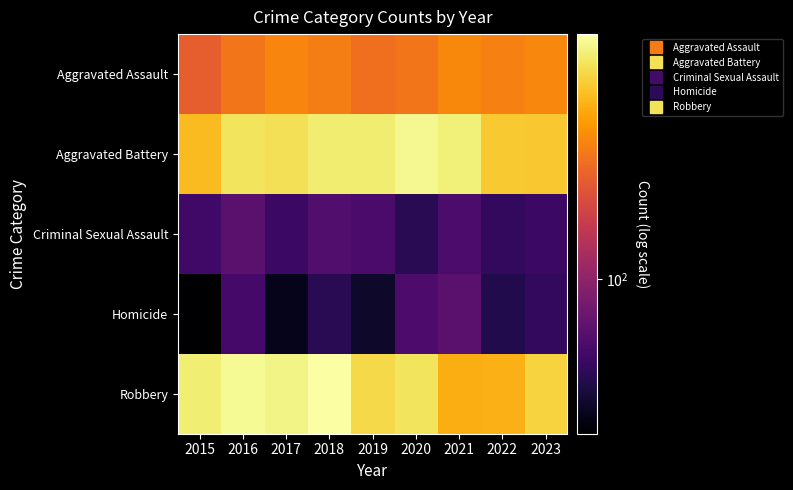

Which category has the highest value across all series?

2018